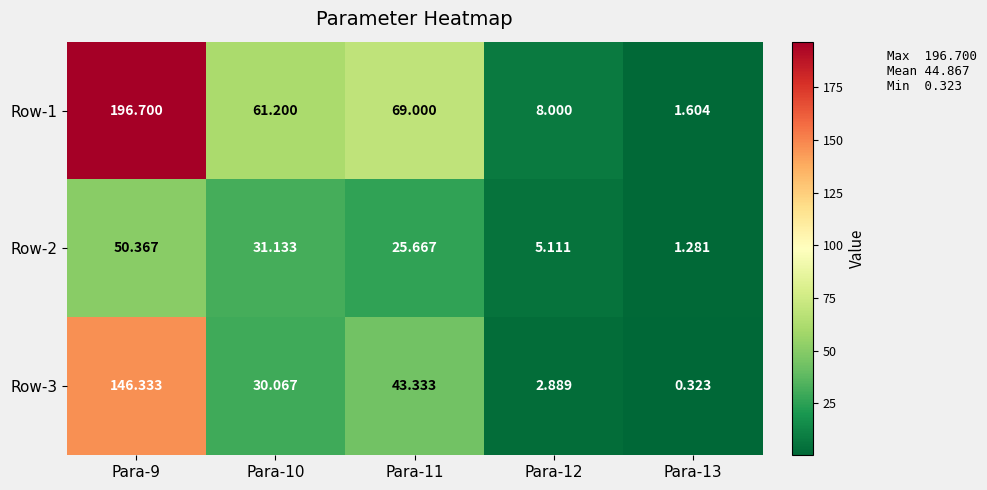

At how many categories does at least one series exceed 186?

1